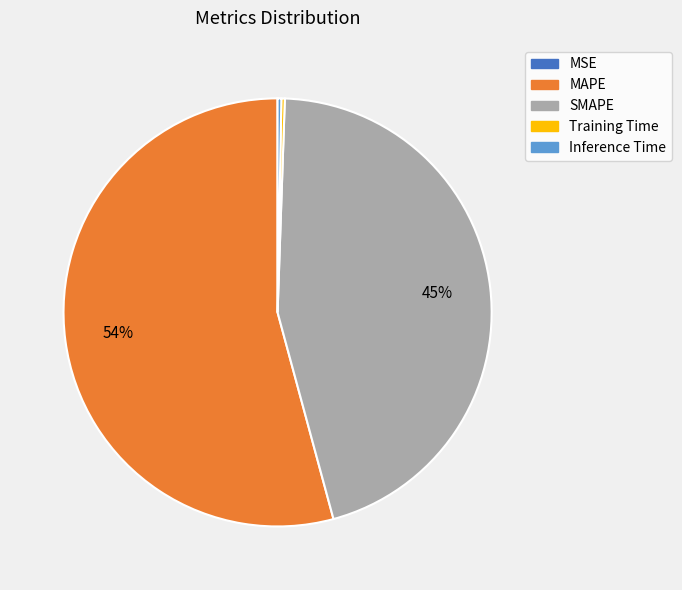

Which category accounts for the majority?

MAPE